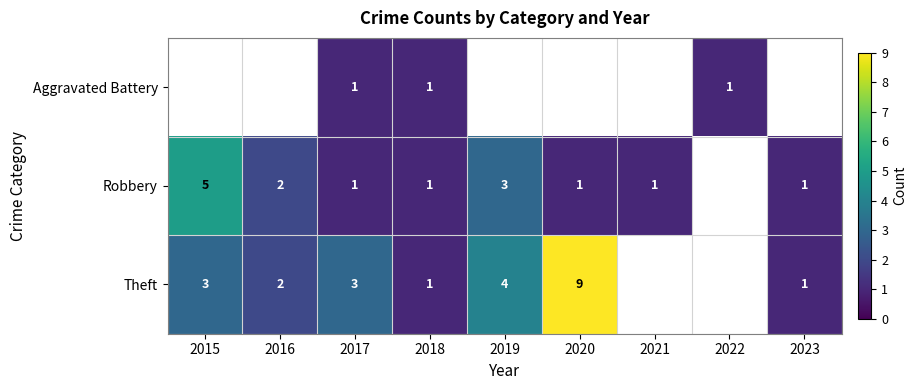

The Theft series shows 1 at 2015. True or false?

False